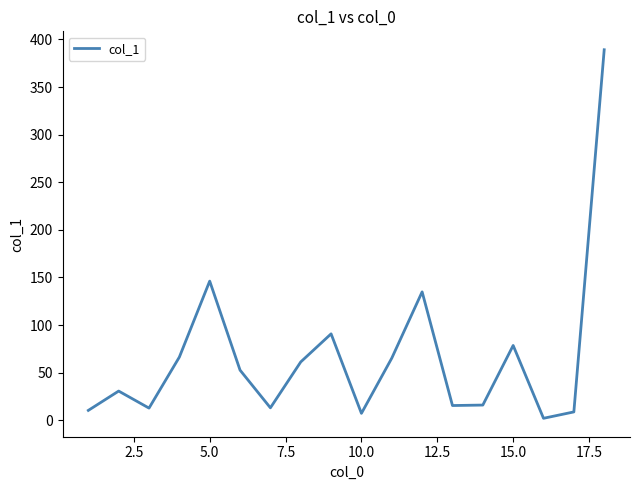

What is the difference between the maximum and minimum values?

387.1